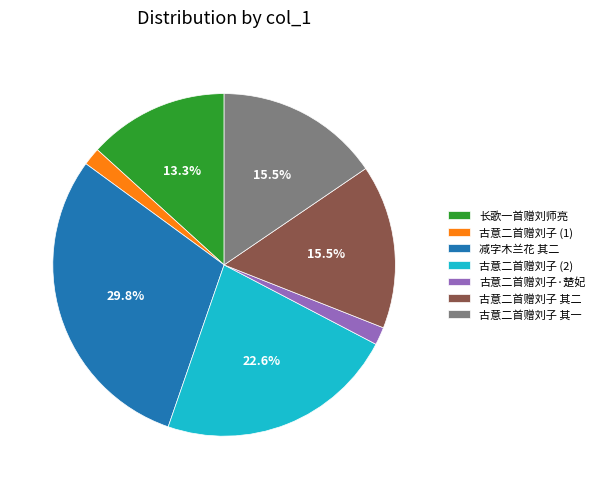

Is the sum of 长歌一首赠刘师亮 and 古意二首赠刘子 (1) greater than half?

No